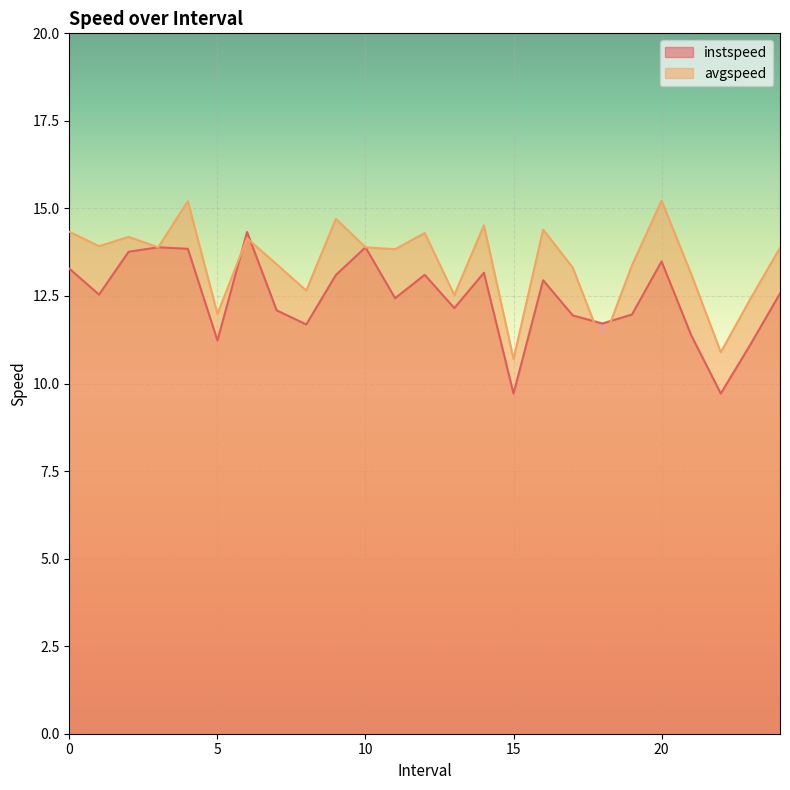

Which series has the largest range (max minus min)?

instspeed